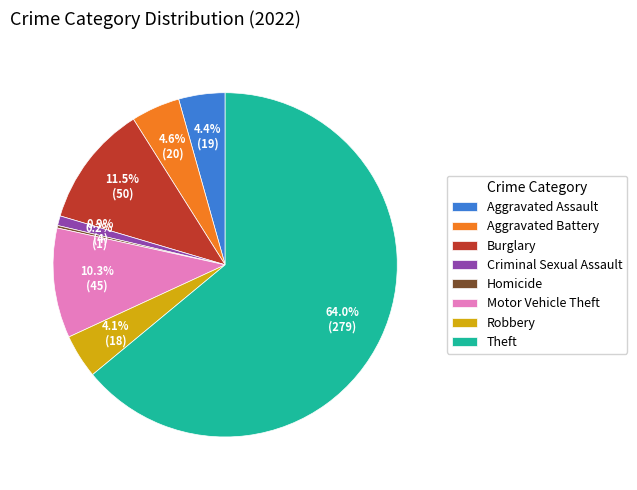

What is the largest slice in the pie chart?

Theft